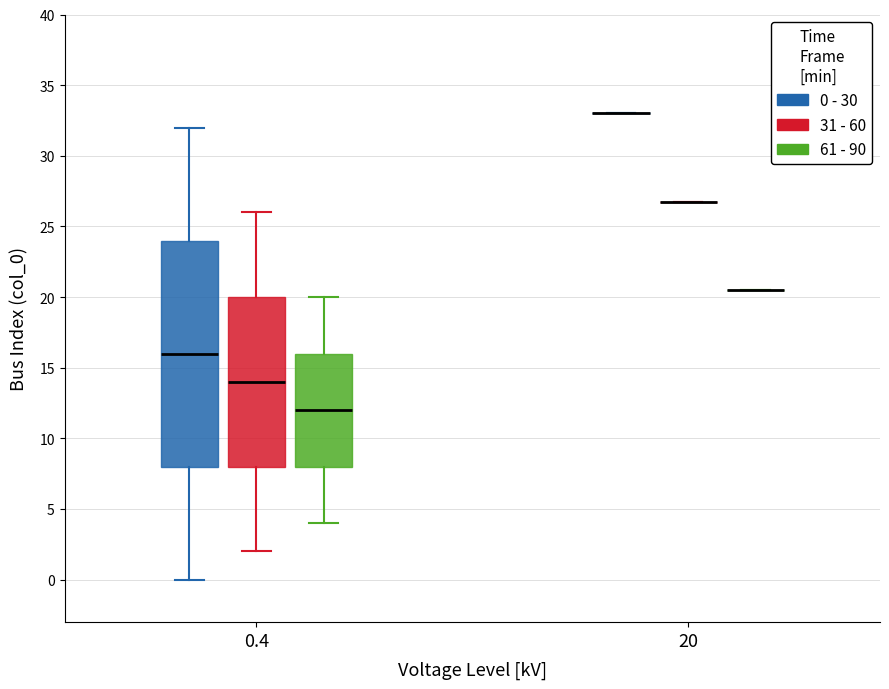

Reading left to right, transcribe this box plot: for each box, give where its median line is, the range the box spans, and where its two whiskers end, as read against the y-axis. The values are not printed on the chart, so give them approximately, as read against the axis.

0.4 (0 - 30): median 16.0, box 8.0 to 24.0, whiskers 0.0 to 32.0
0.4 (31 - 60): median 14.0, box 8.0 to 20.0, whiskers 2.0 to 26.0
0.4 (61 - 90): median 12.0, box 8.0 to 16.0, whiskers 4.0 to 20.0
20 (0 - 30): box collapsed to a line at 33.0, whiskers 33.0 to 33.0
20 (31 - 60): box collapsed to a line at 27.0, whiskers 27.0 to 27.0
20 (61 - 90): box collapsed to a line at 20.5, whiskers 20.5 to 20.5